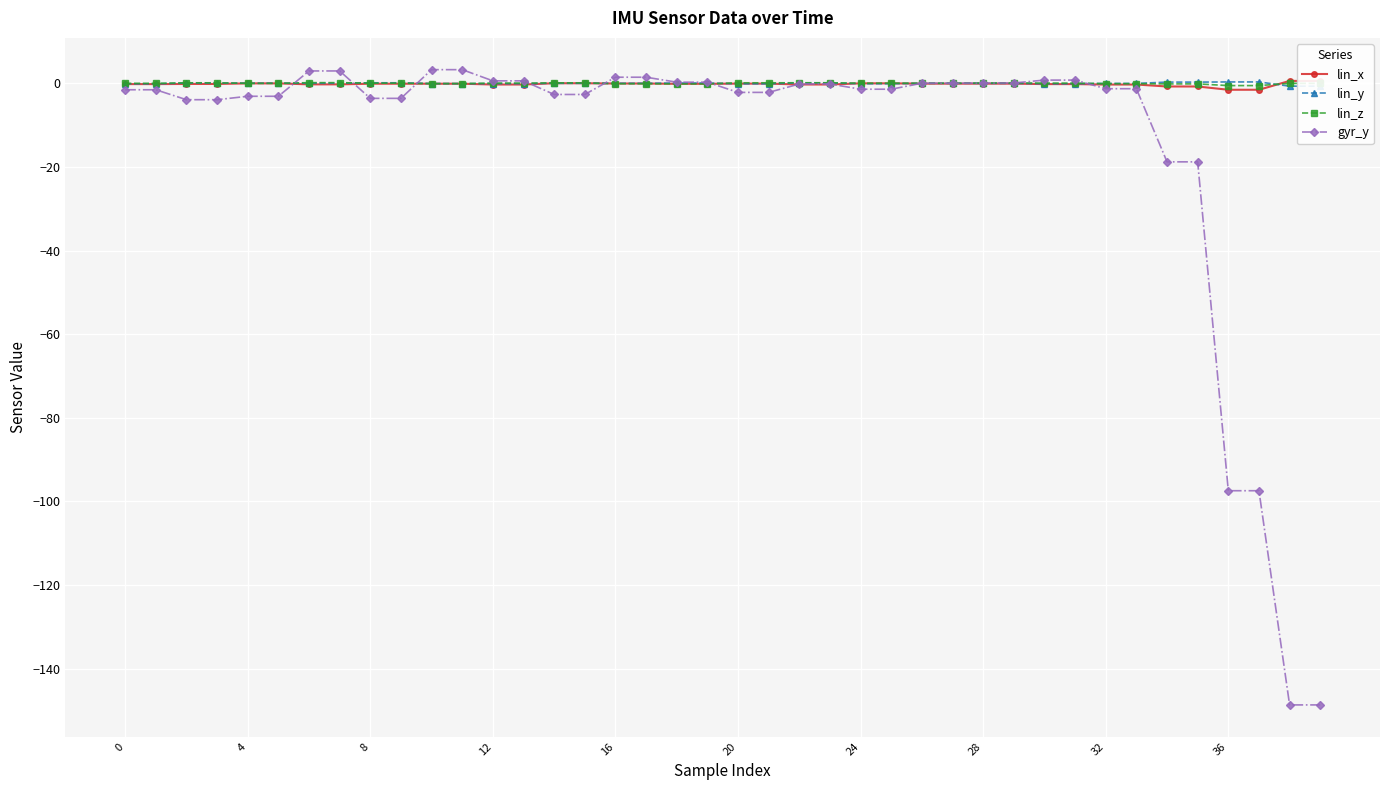

Which has a higher value, 25 or 28?

25